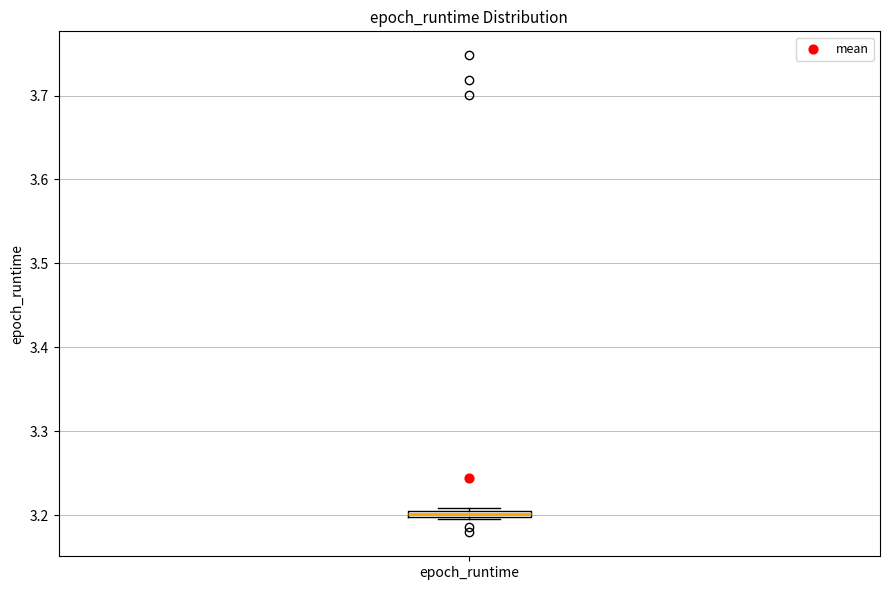

Where is the lower edge of the box for epoch_runtime on the y-axis? The values are not printed on the chart, so give them approximately, as read against the axis.

3.20